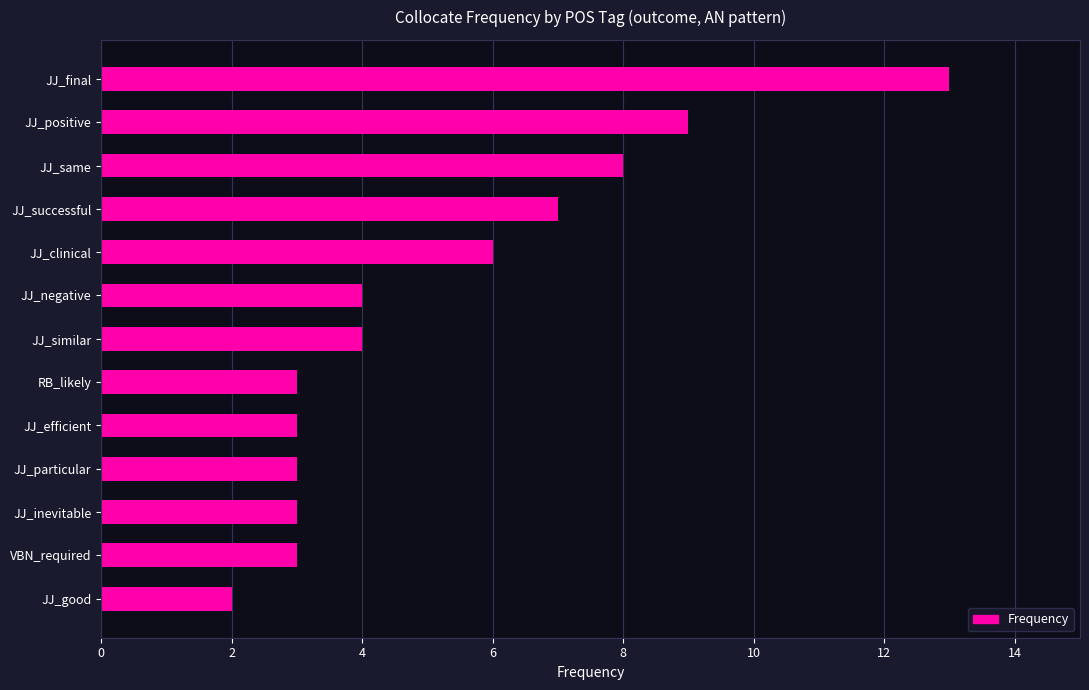

Between JJ_efficient and JJ_negative, which is larger?

JJ_negative